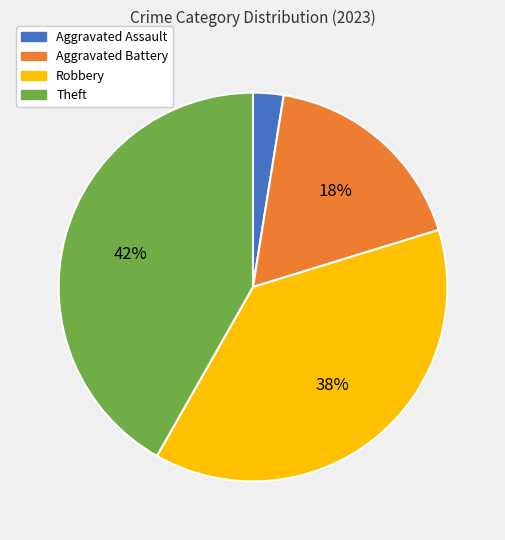

Does any single category account for the majority?

No